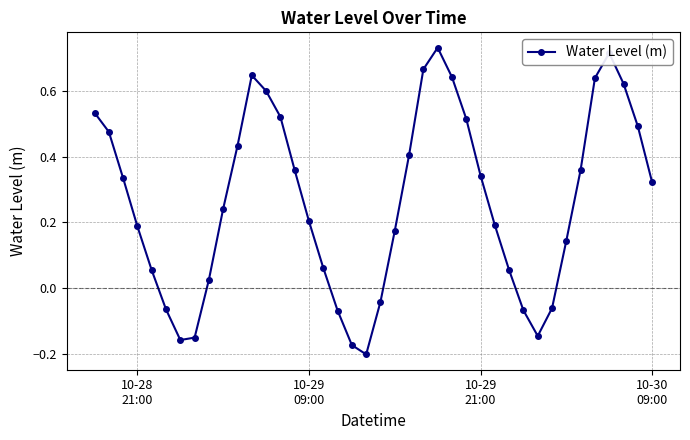

What is the difference between the second highest and minimum values?

0.9